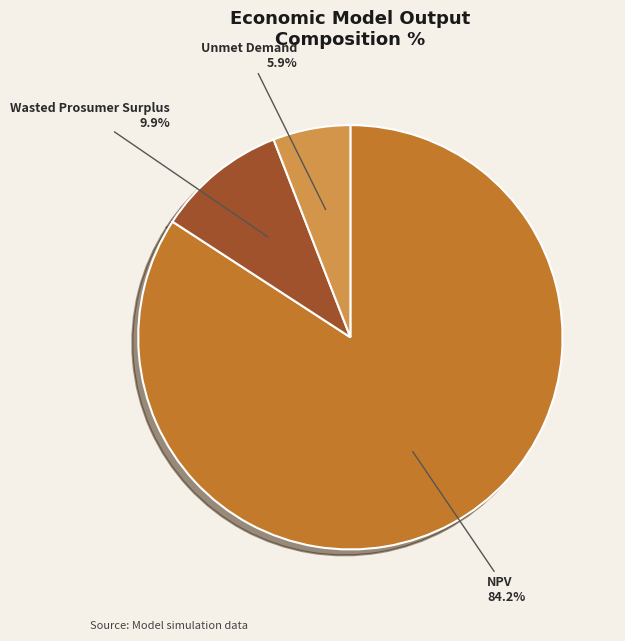

Approximately how many times larger is the value at Wasted Prosumer Surplus compared to Unmet Demand?

1.7